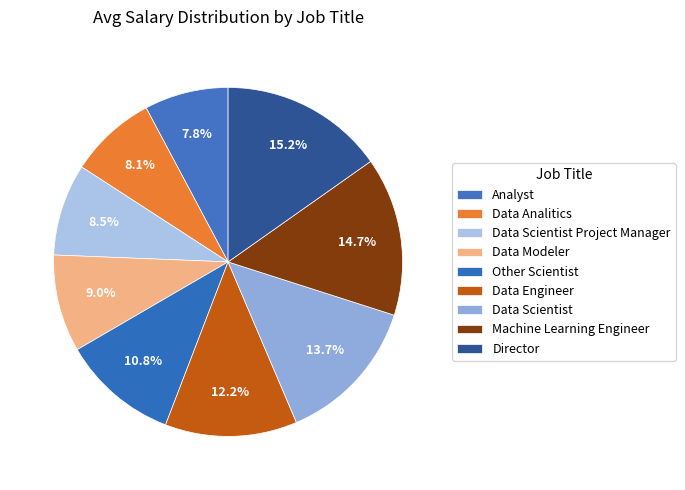

Is there a majority slice in this chart?

No